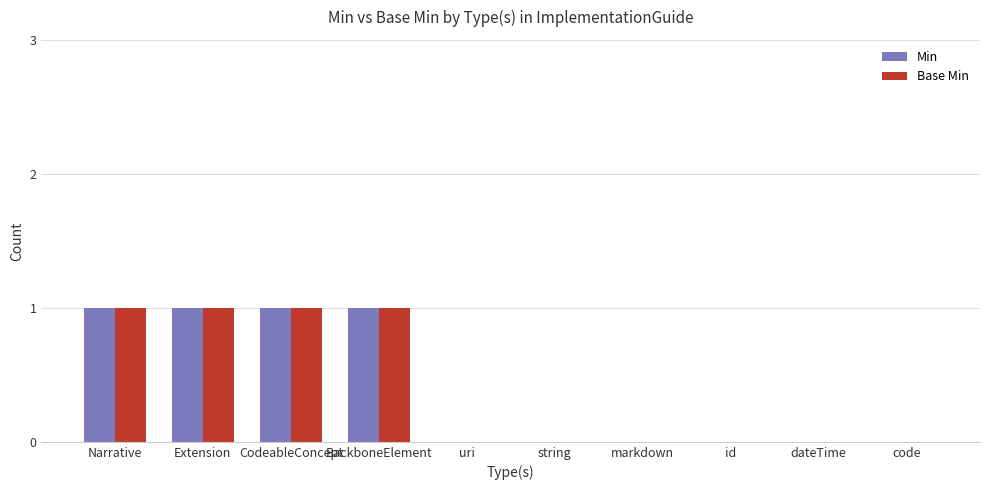

What are all the series names shown in the legend?

Min, Base Min